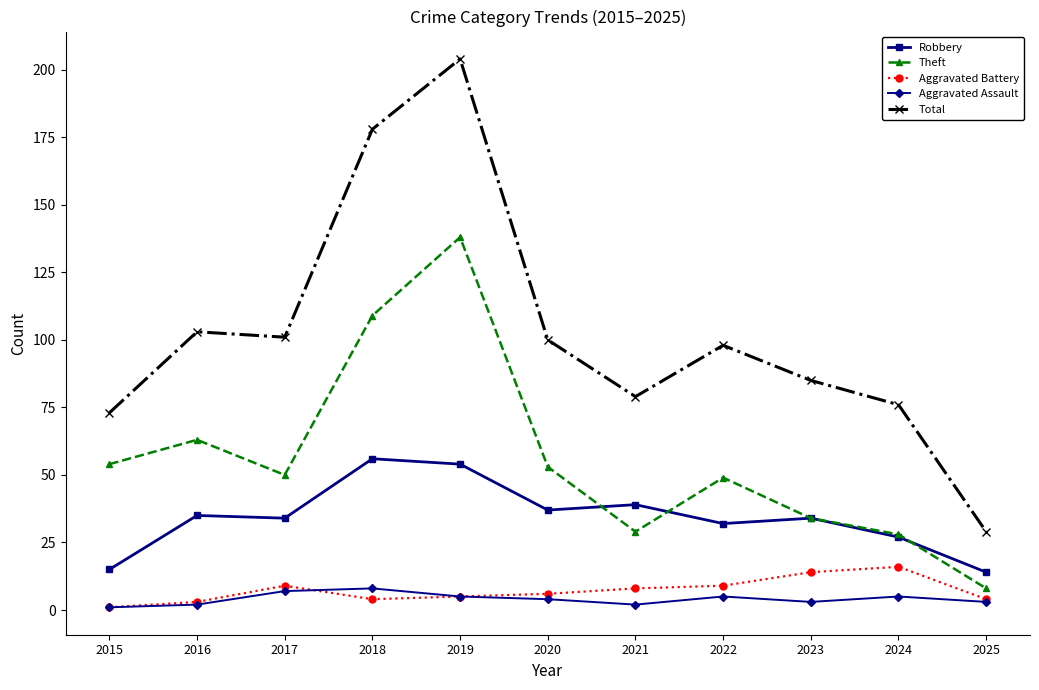

At how many categories does at least one series exceed 142?

2